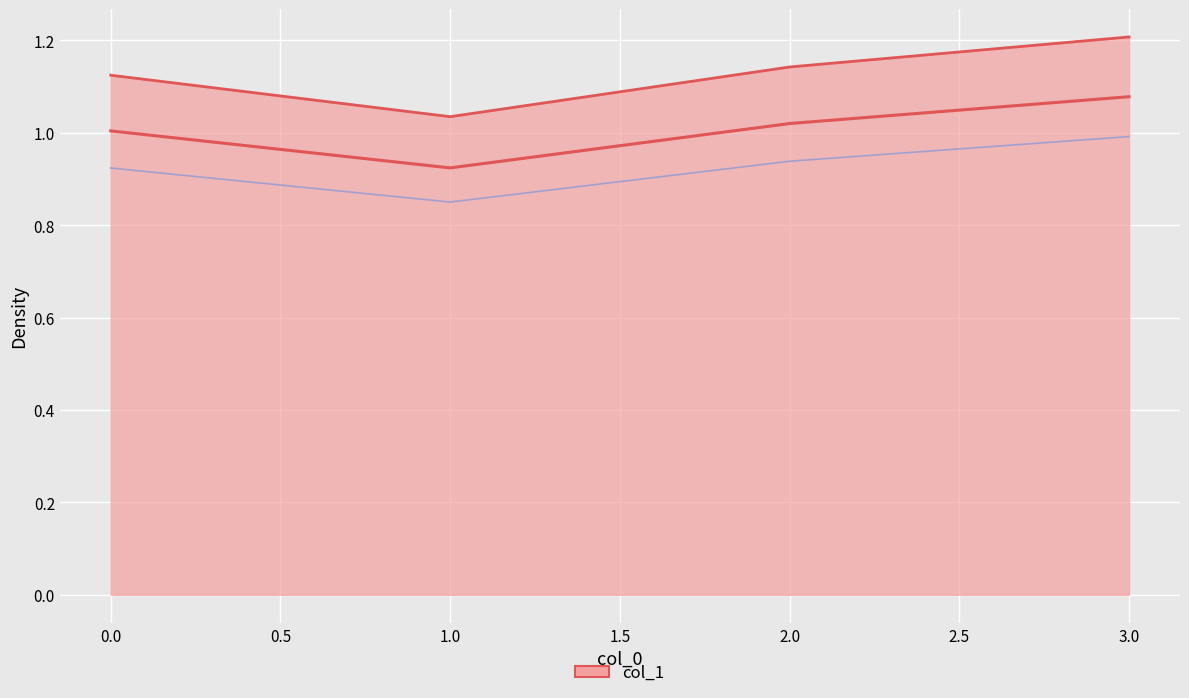

What is the difference between the second highest and minimum values?

0.1